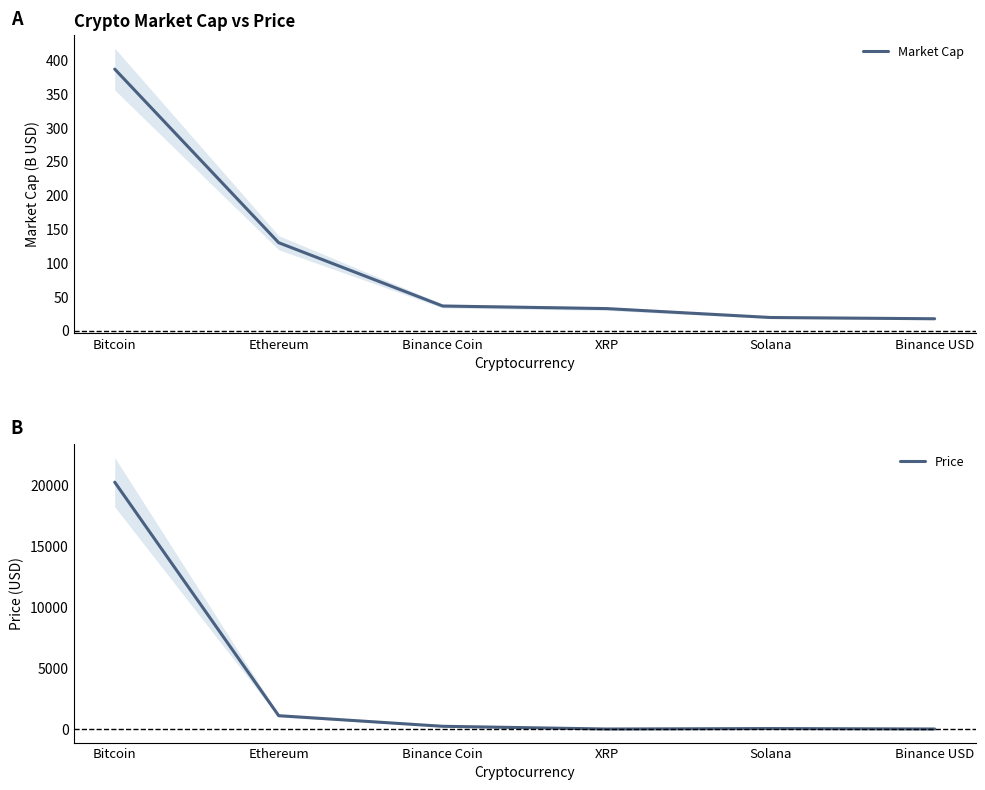

What is the difference between the highest and lowest values at Solana?

17.6